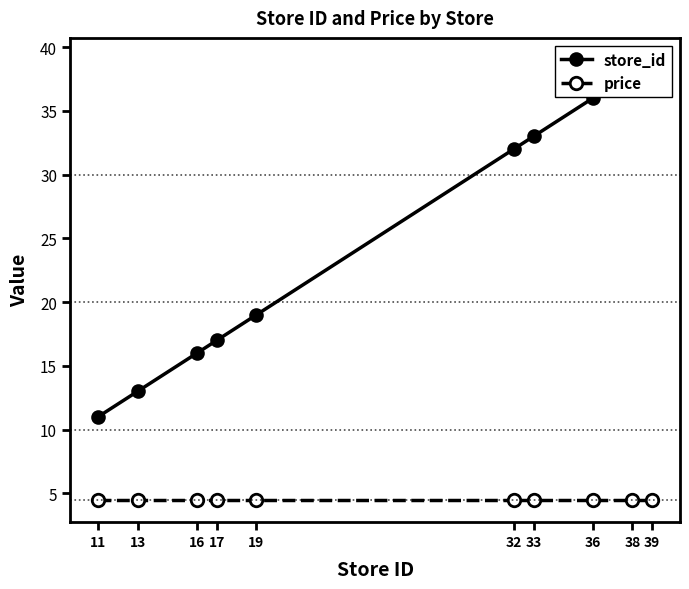

Reading left to right, transcribe all the data shown in this chart.

store_id: 11=11.0	13=13.0	16=16.0	17=17.0	19=19.0	32=32.0	33=33.0	36=36.0	38=38.0	39=39.0
price: 11=4.5	13=4.5	16=4.5	17=4.5	19=4.5	32=4.5	33=4.5	36=4.5	38=4.5	39=4.5